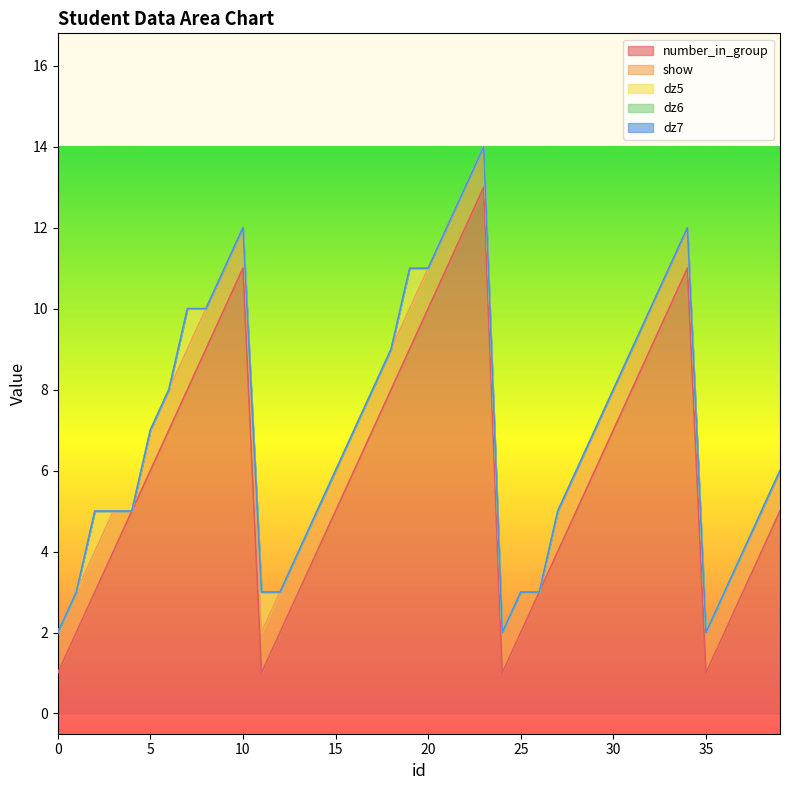

Reading right to left, what are all the values shown in this chart?

number_in_group: 39=5	38=4	37=3	36=2	35=1	34=11	33=10	32=9	31=8	30=7	29=6	28=5	27=4	26=3	25=2	24=1	23=13	22=12	21=11	20=10	19=9	18=8	17=7	16=6	15=5	14=4	13=3	12=2	11=1	10=11	9=10	8=9	7=8	6=7	5=6	4=5	3=4	2=3	1=2	0=1
show: 39=1	38=1	37=1	36=1	35=1	34=1	33=1	32=1	31=1	30=1	29=1	28=1	27=1	26=0	25=1	24=1	23=1	22=1	21=1	20=1	19=1	18=1	17=1	16=1	15=1	14=1	13=1	12=1	11=1	10=1	9=1	8=1	7=1	6=1	5=1	4=0	3=1	2=1	1=1	0=1
dz5: 39=0	38=0	37=0	36=0	35=0	34=0	33=0	32=0	31=0	30=0	29=0	28=0	27=0	26=0	25=0	24=0	23=0	22=0	21=0	20=0	19=1	18=0	17=0	16=0	15=0	14=0	13=0	12=0	11=1	10=0	9=0	8=0	7=1	6=0	5=0	4=0	3=0	2=1	1=0	0=0
dz6: 39=0	38=0	37=0	36=0	35=0	34=0	33=0	32=0	31=0	30=0	29=0	28=0	27=0	26=0	25=0	24=0	23=0	22=0	21=0	20=0	19=0	18=0	17=0	16=0	15=0	14=0	13=0	12=0	11=0	10=0	9=0	8=0	7=0	6=0	5=0	4=0	3=0	2=0	1=0	0=0
dz7: 39=0	38=0	37=0	36=0	35=0	34=0	33=0	32=0	31=0	30=0	29=0	28=0	27=0	26=0	25=0	24=0	23=0	22=0	21=0	20=0	19=0	18=0	17=0	16=0	15=0	14=0	13=0	12=0	11=0	10=0	9=0	8=0	7=0	6=0	5=0	4=0	3=0	2=0	1=0	0=0